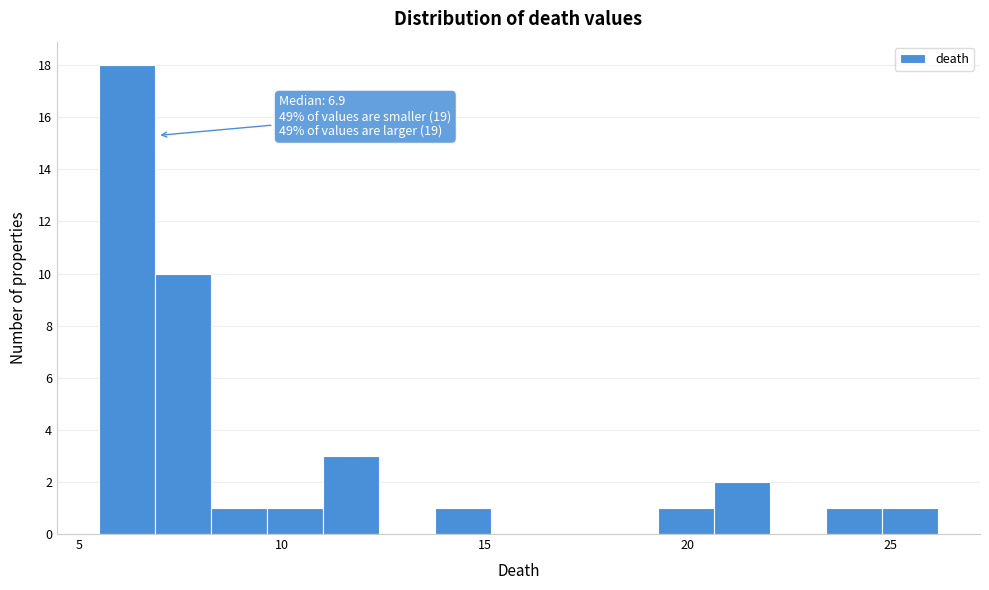

Read against the x-axis, roughly where is the centre of the tallest bar?

6.0